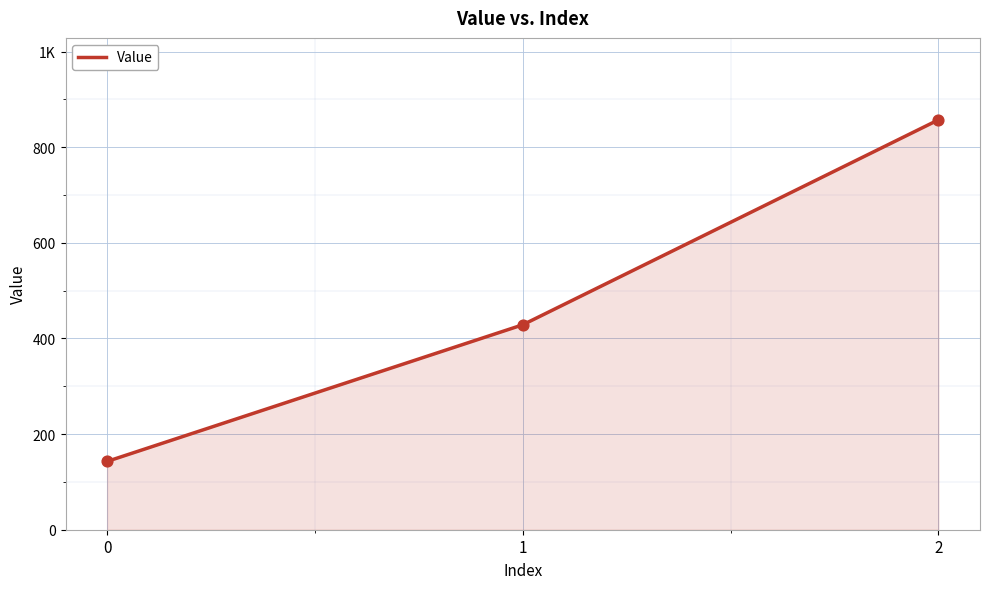

Approximately how many times larger is the value at 0 compared to 2?

0.2